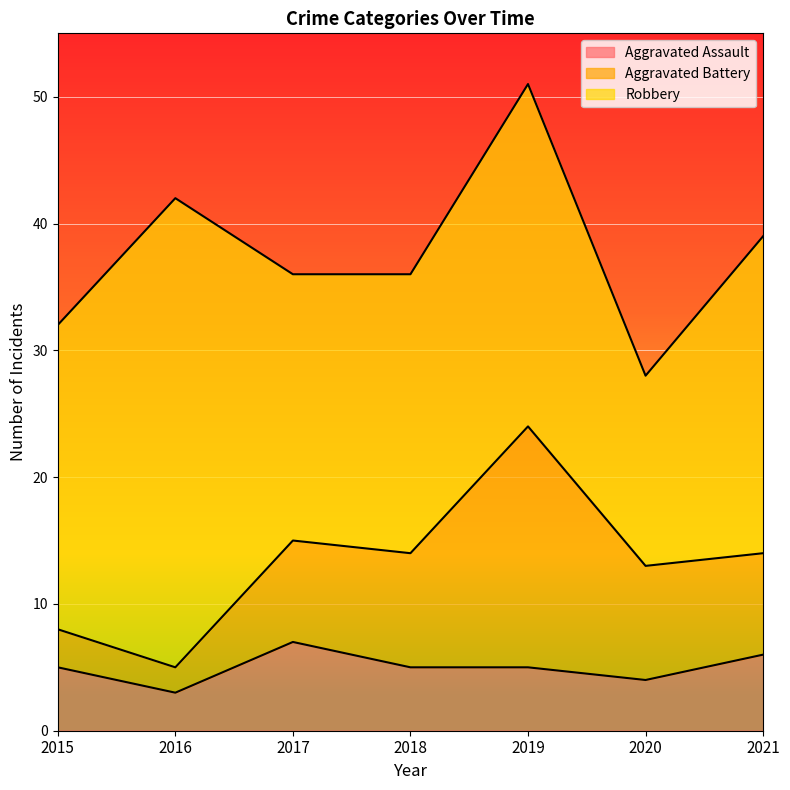

True or false: Aggravated Assault and Robbery cross at least once.

False